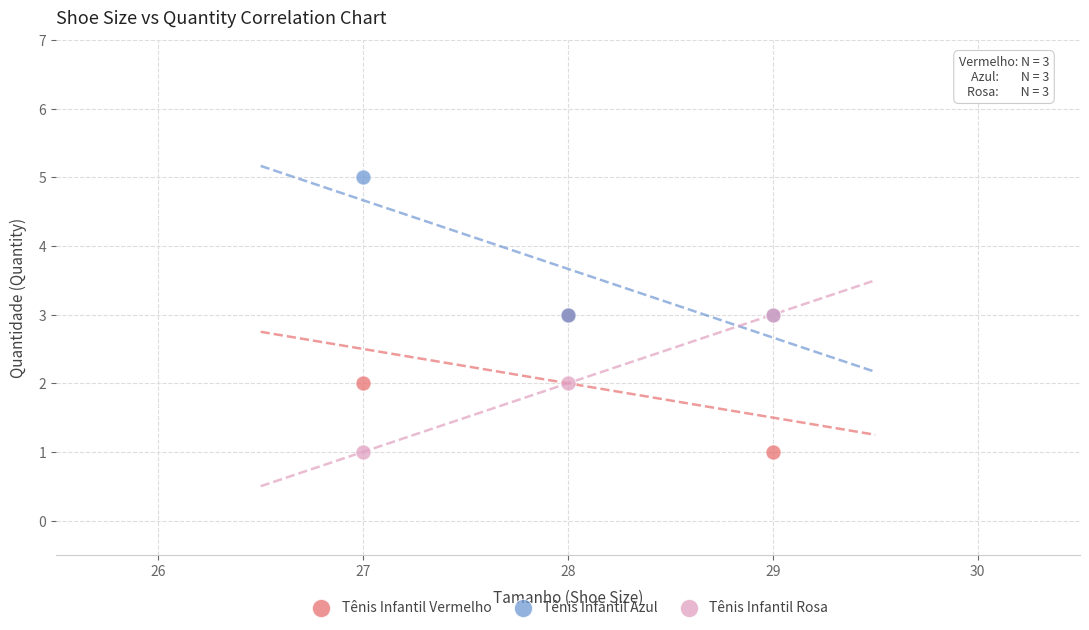

What are all the series names shown in the legend?

Tênis Infantil Vermelho, Tênis Infantil Azul, Tênis Infantil Rosa